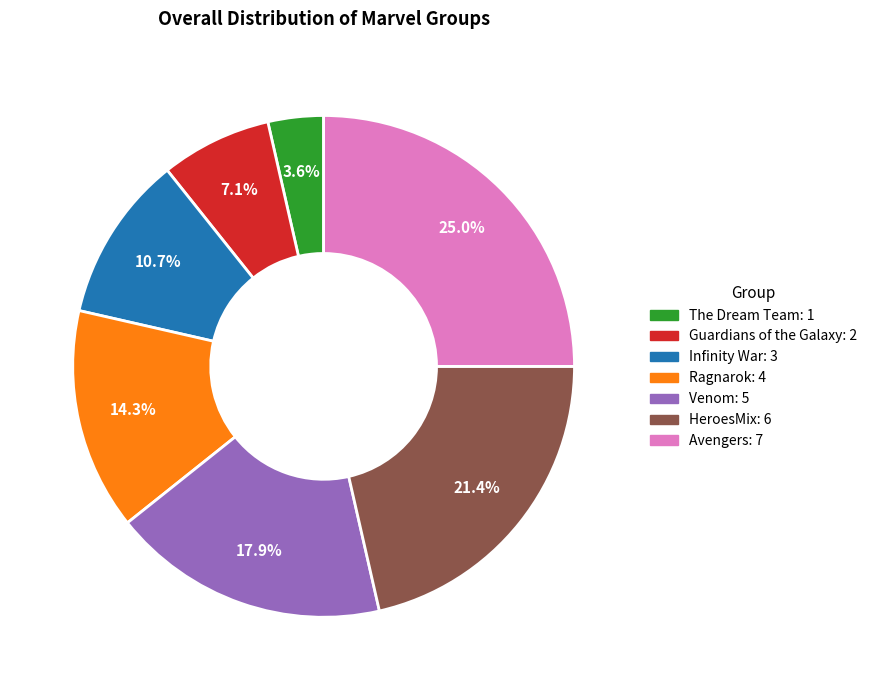

Rank the categories by value from highest to lowest.

Avengers, HeroesMix, Venom, Ragnarok, Infinity War, Guardians of the Galaxy, The Dream Team